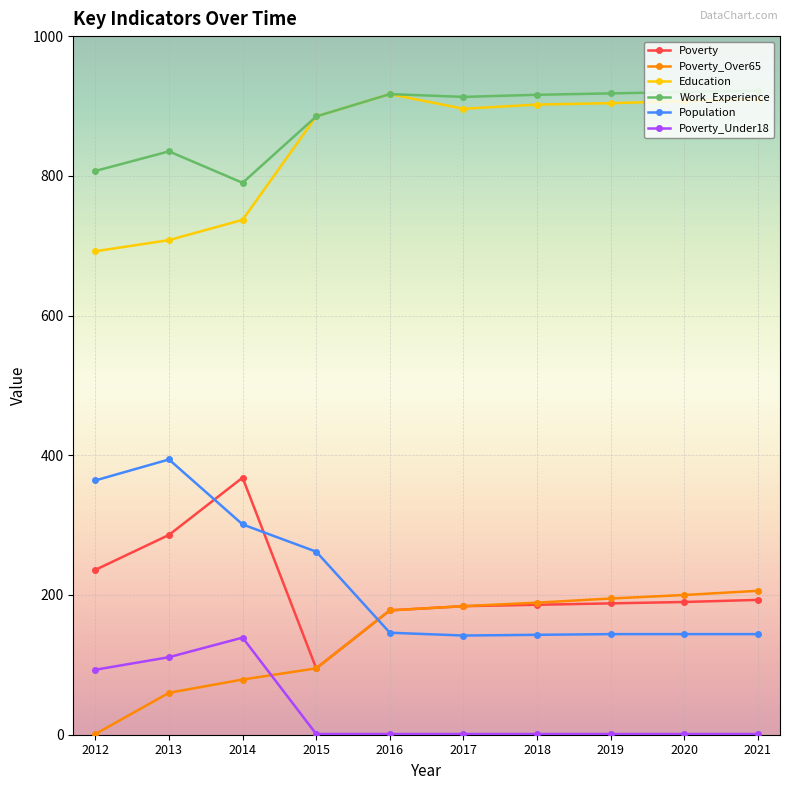

What is the difference between the highest and lowest values at 2018?

915